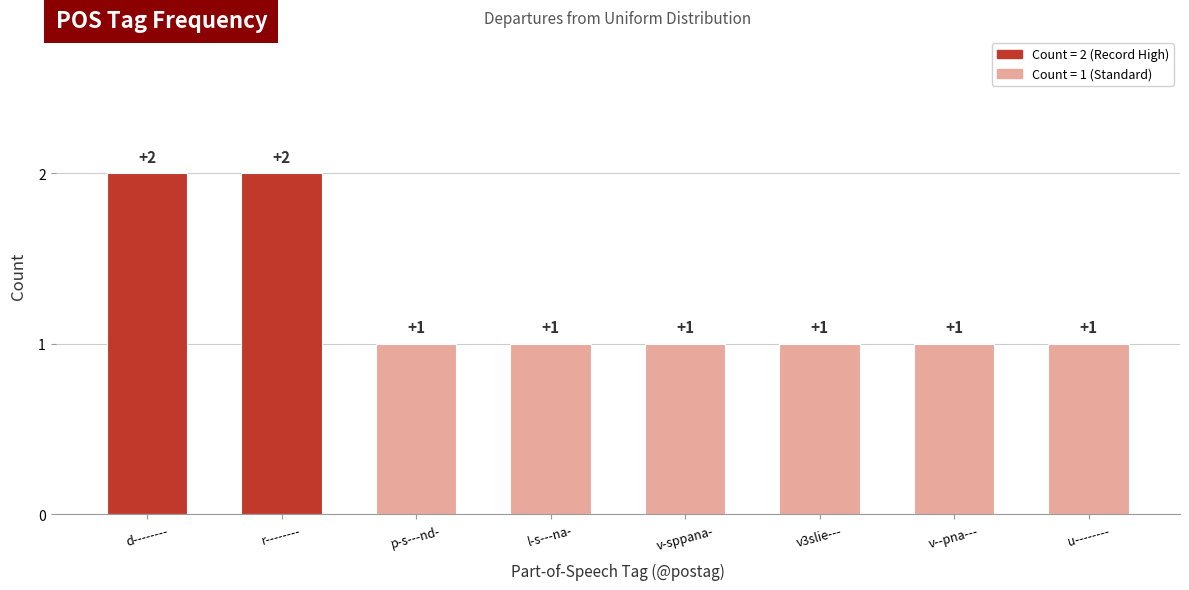

What is the difference between the second highest and second lowest values?

1